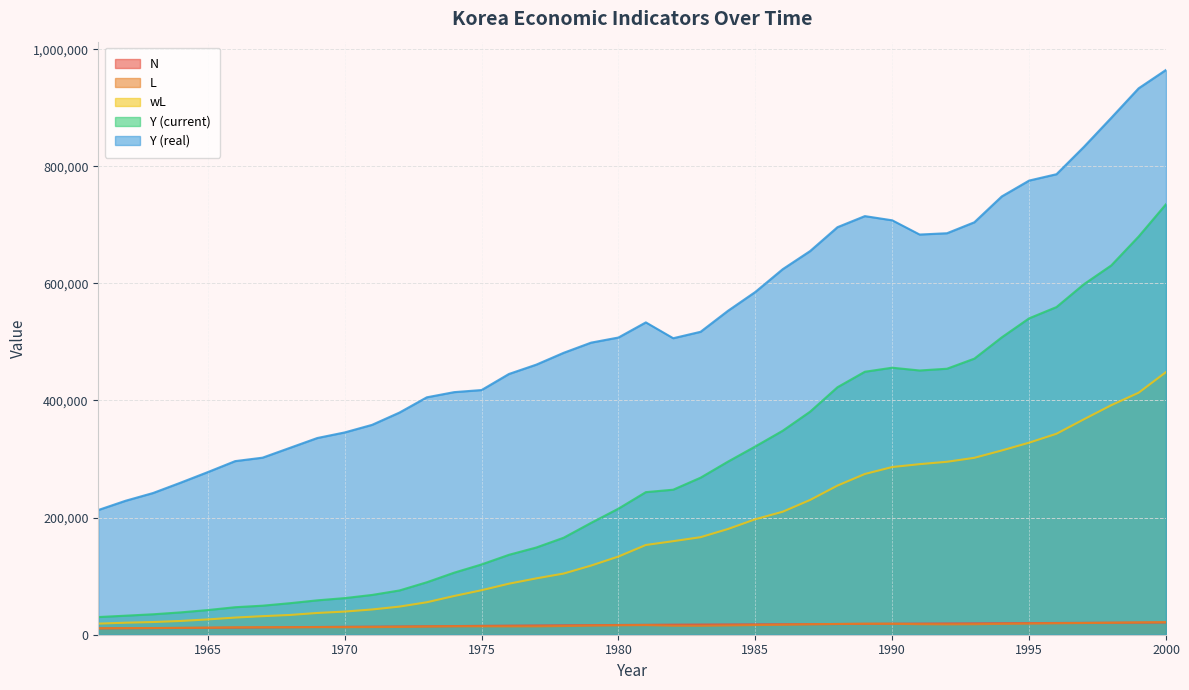

True or false: Y (real) and N intersect in this chart.

False